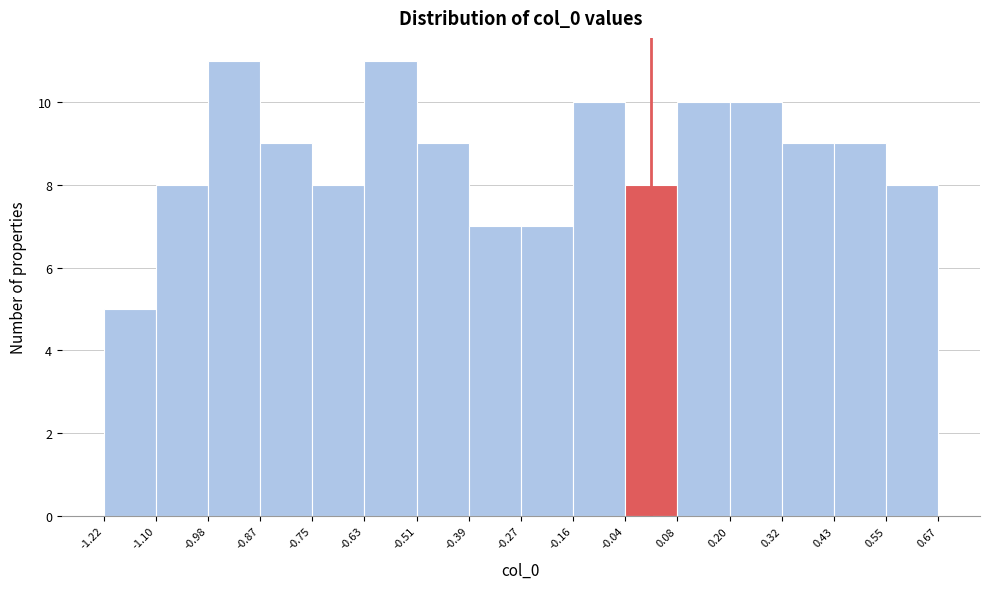

How tall is the bar that spans -0.63 to -0.51 on the x-axis? The values are not printed on the chart, so give them approximately, as read against the axis.

11